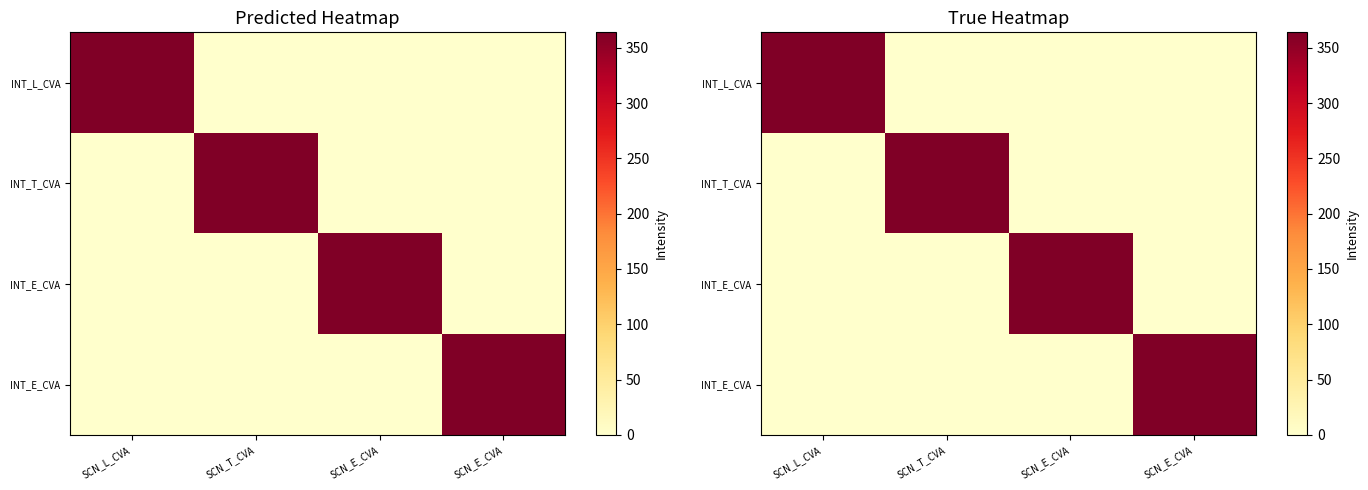

At how many categories does at least one series exceed 144?

4